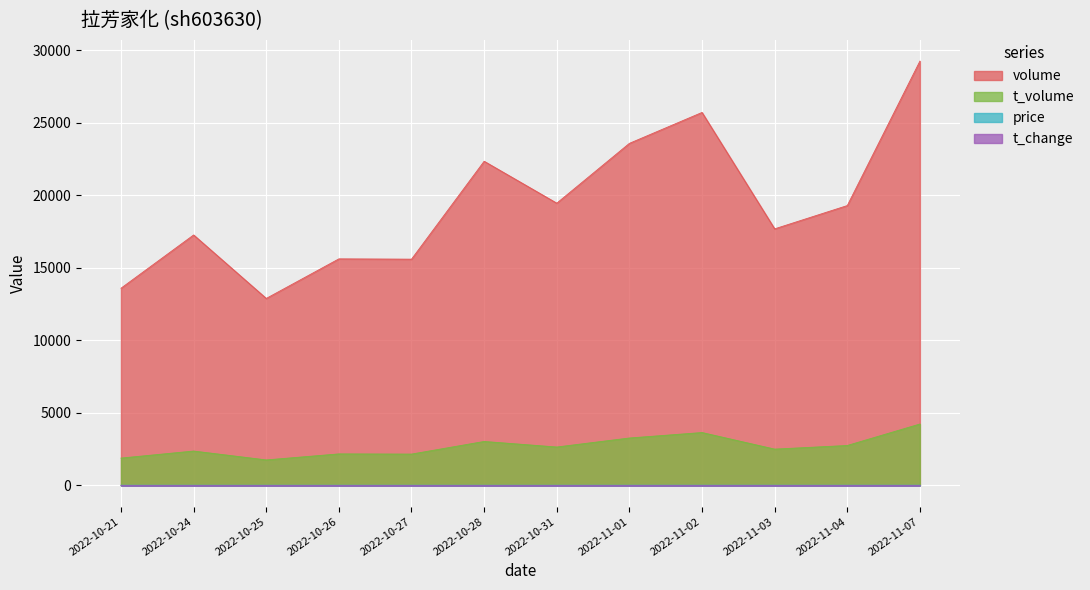

What is the total value across all series at 2022-10-31?

22110.5